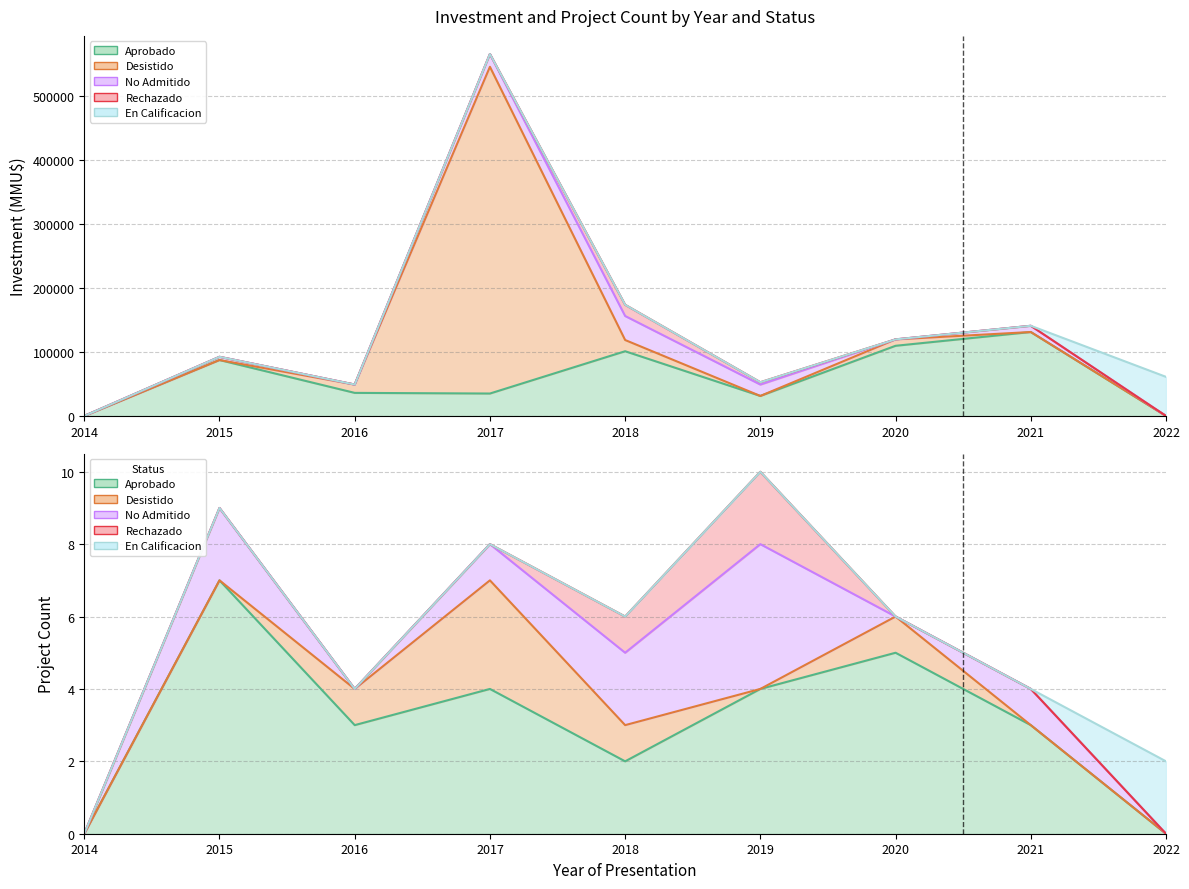

Which series ends up on top after the final intersection of En Calificacion and No Admitido?

En Calificacion